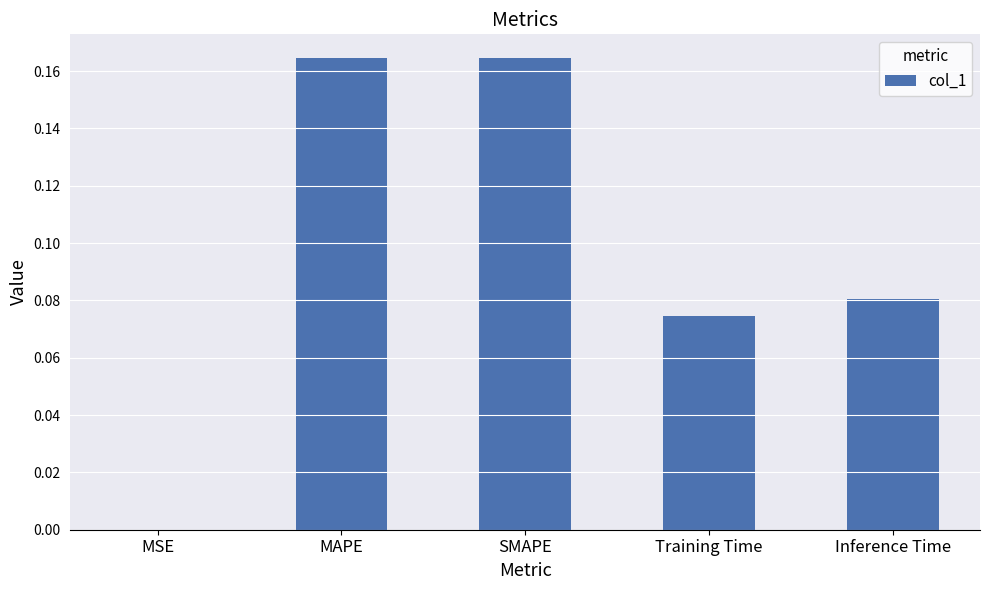

At which label is the value closest to 0?

MSE